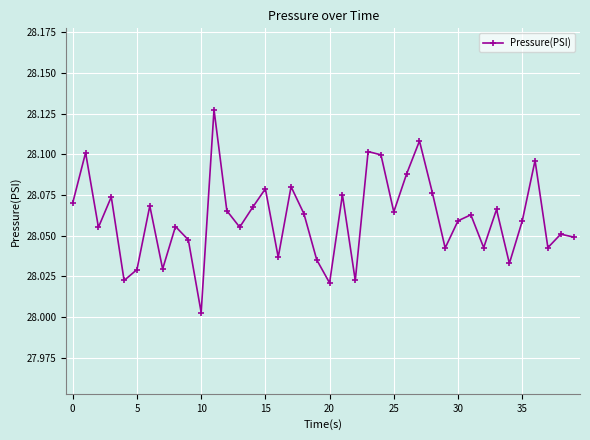

What is the sum of all values?

1122.4